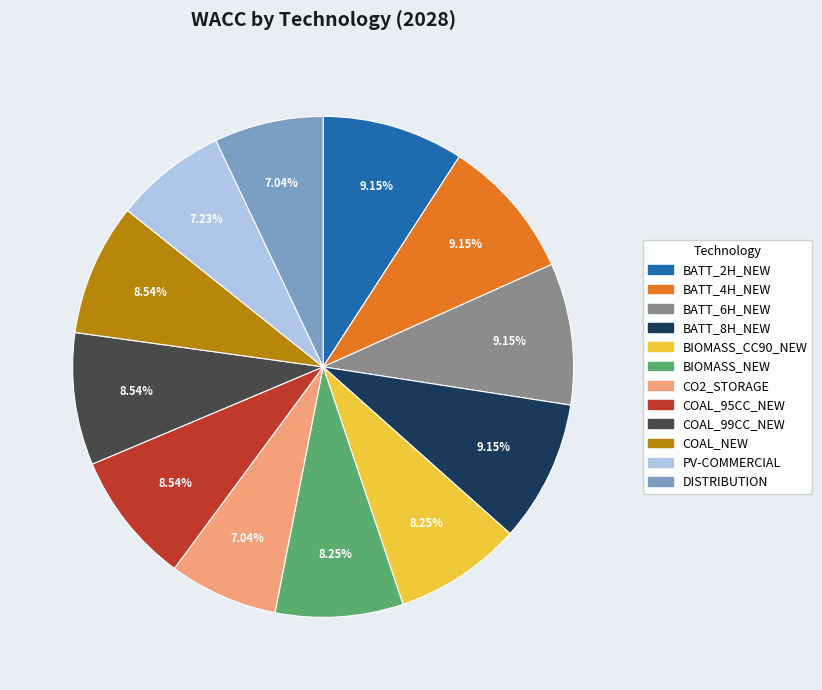

Is the sum of CO2_STORAGE and BATT_2H_NEW greater than half?

No